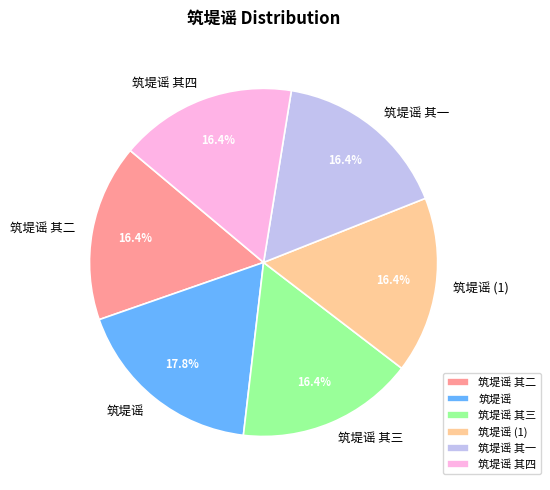

To the nearest percent, what portion does 筑堤谣 其一 represent?

16%